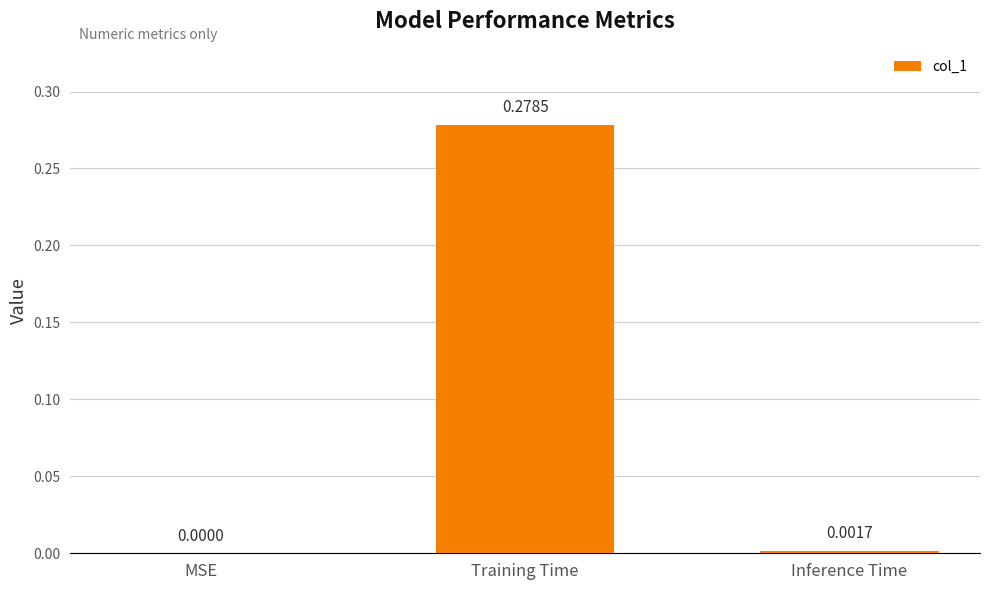

The chart shows a value of 0.0 at Inference Time. True or false?

True